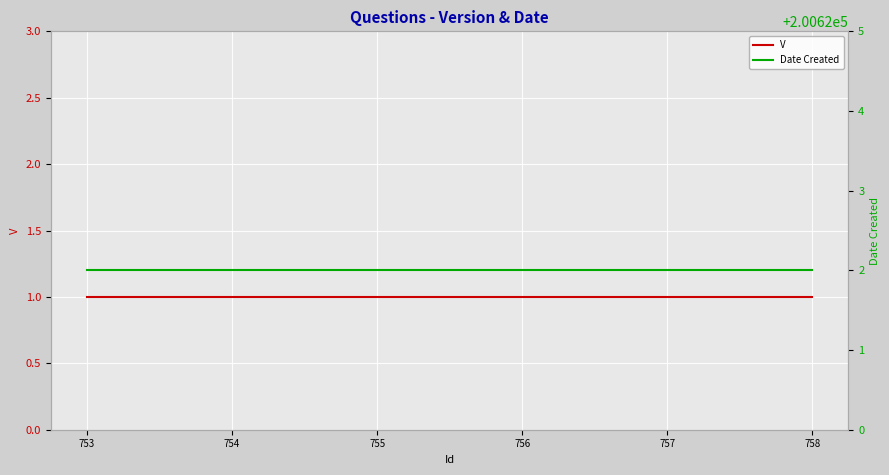

The V series shows 2 at 756. True or false?

False